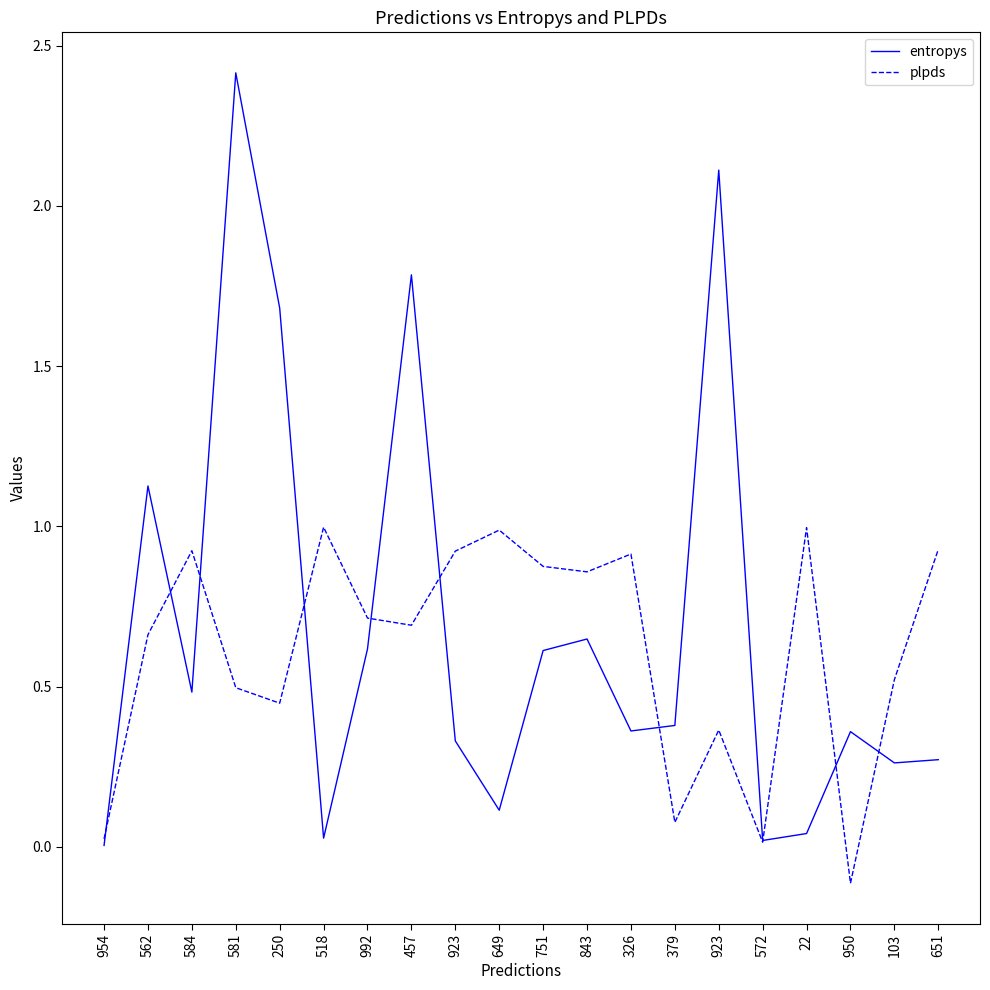

What is the sum of the plpds values at 992 and 562?

1.4